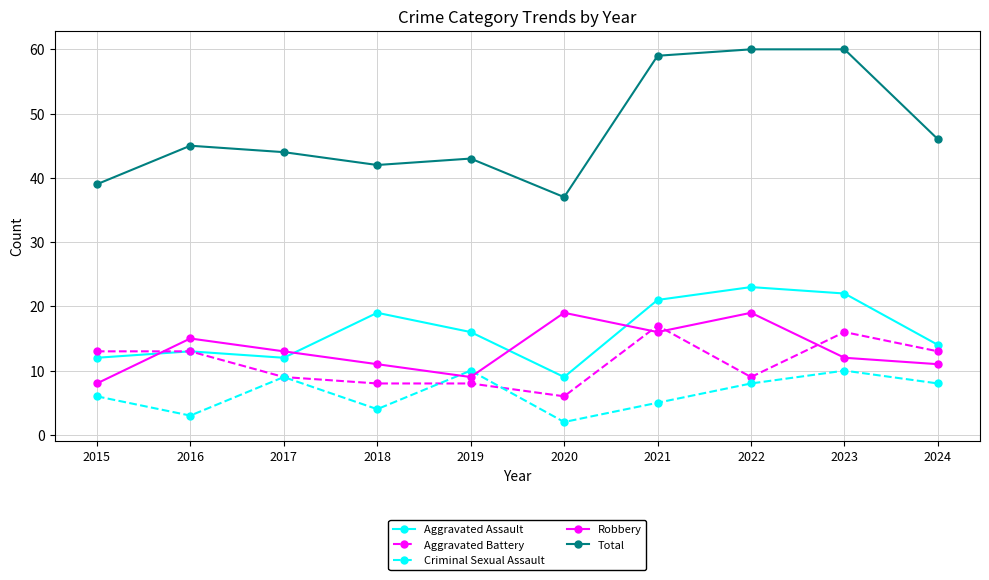

The value of Aggravated Assault at 2024 is 21. True or false?

False